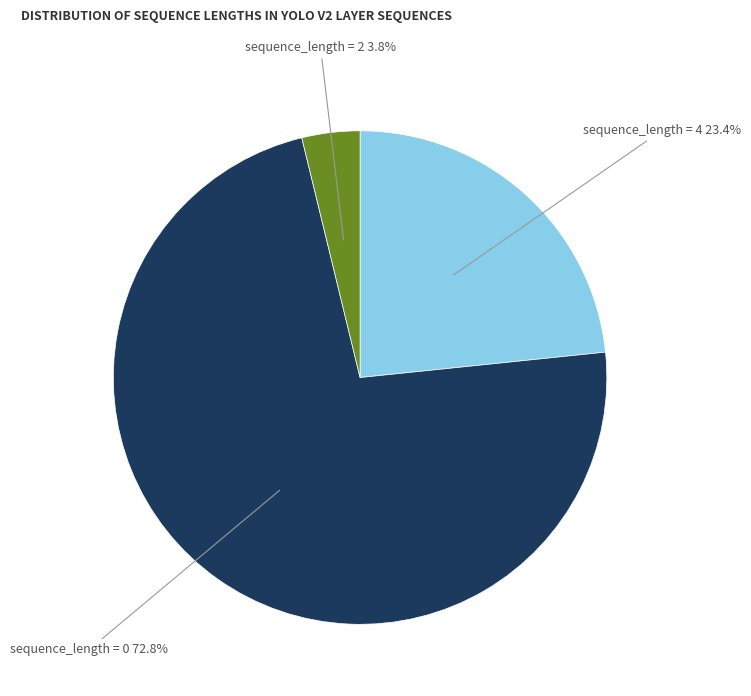

Is there a majority slice in this chart?

Yes